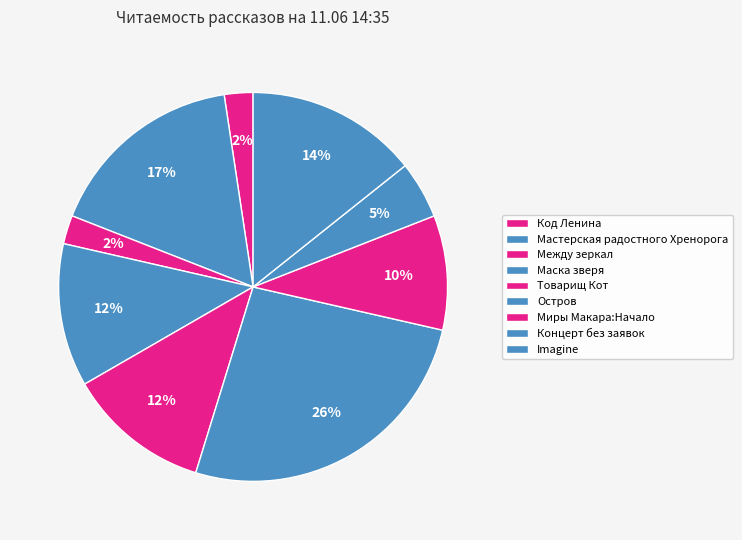

True or false: Миры Макара:Начало accounts for 10% of the total.

True